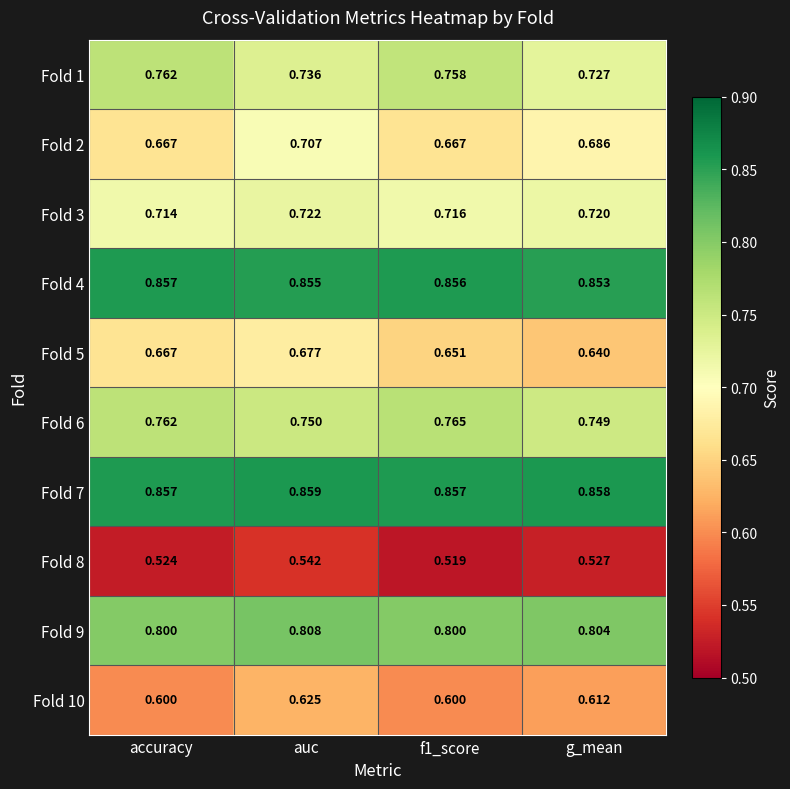

Is the value of Fold 8 at accuracy greater than the value of Fold 6 at g_mean?

No